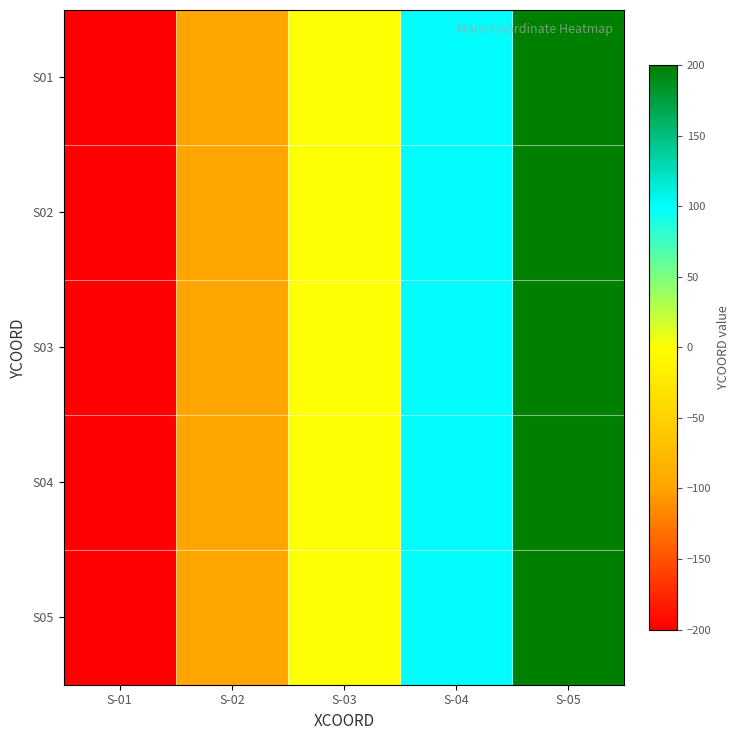

Reading left to right, what are all the values shown in this chart?

S01: S-01=-200	S-02=-100	S-03=0	S-04=100	S-05=200
S02: S-01=-200	S-02=-100	S-03=0	S-04=100	S-05=200
S03: S-01=-200	S-02=-100	S-03=0	S-04=100	S-05=200
S04: S-01=-200	S-02=-100	S-03=0	S-04=100	S-05=200
S05: S-01=-200	S-02=-100	S-03=0	S-04=100	S-05=200